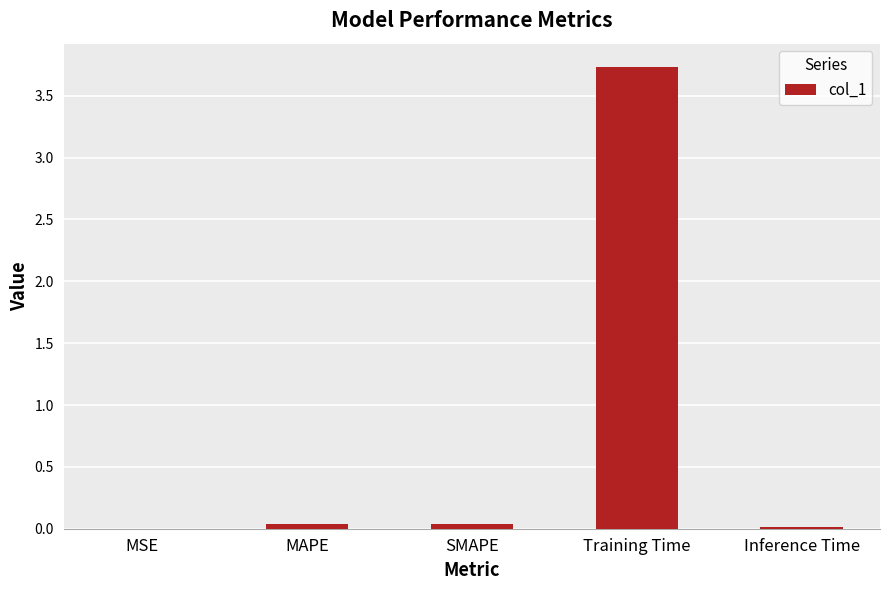

What is the average value?

0.8